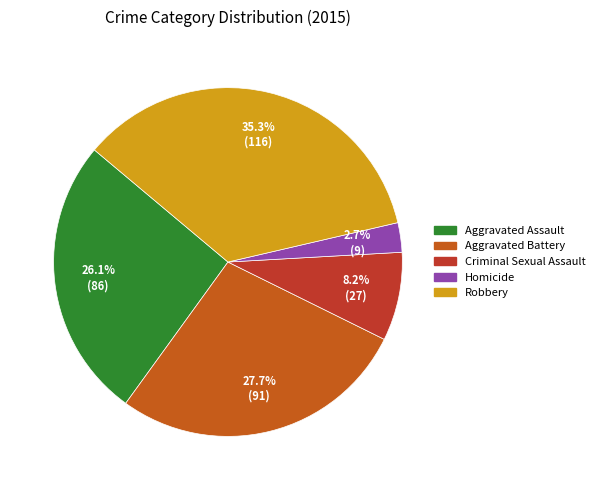

To the nearest percent, what is the difference between the Aggravated Assault and Criminal Sexual Assault slice percentages?

18%